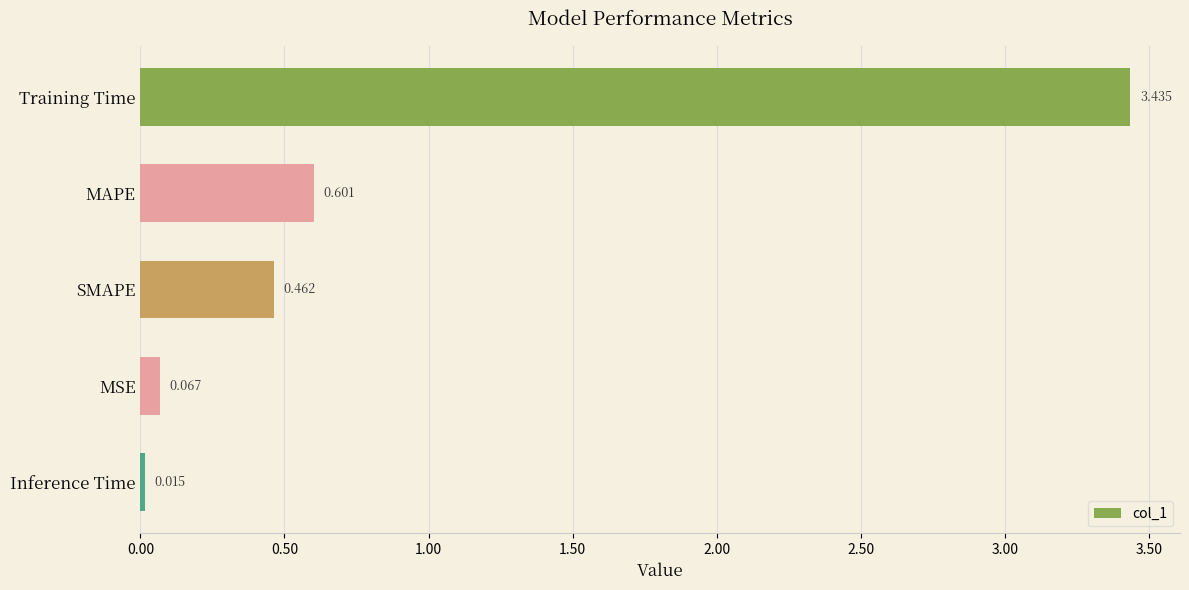

What is the label of the 3rd bar from the top?

SMAPE